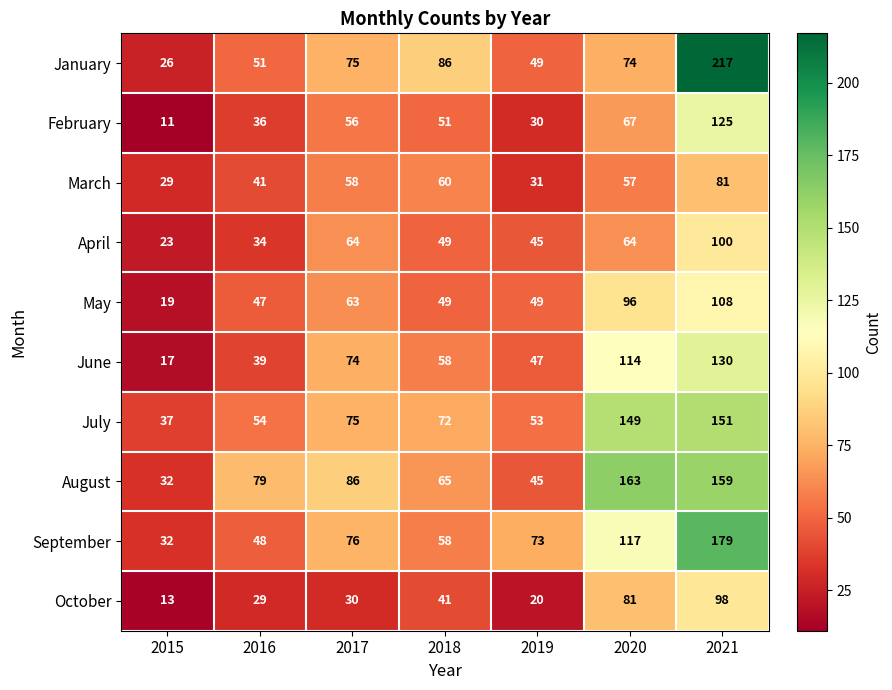

Which series changed the most between 2018 and 2021?

January